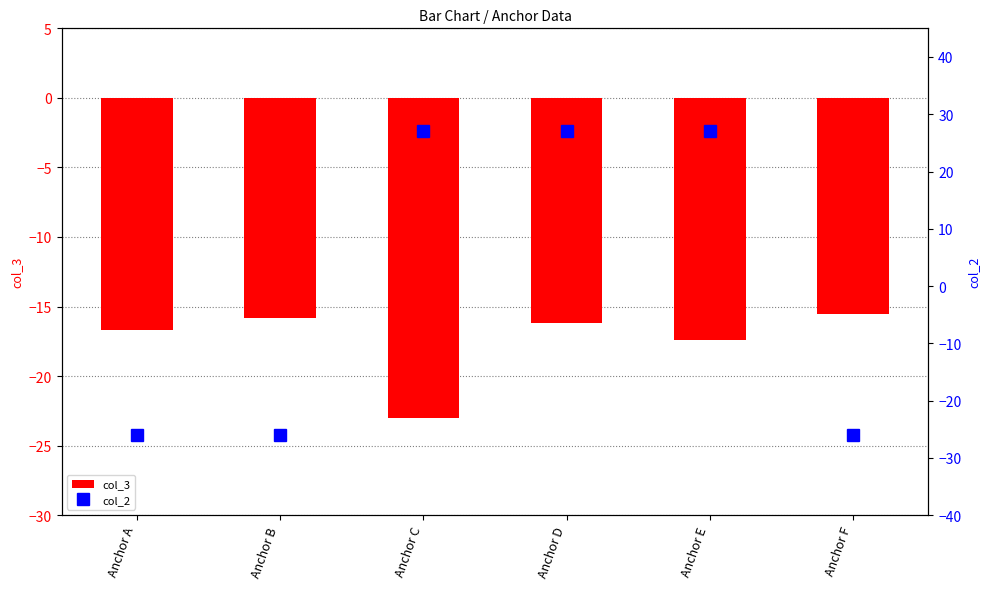

Rank the series by their maximum value, from highest to lowest.

col_2, col_3